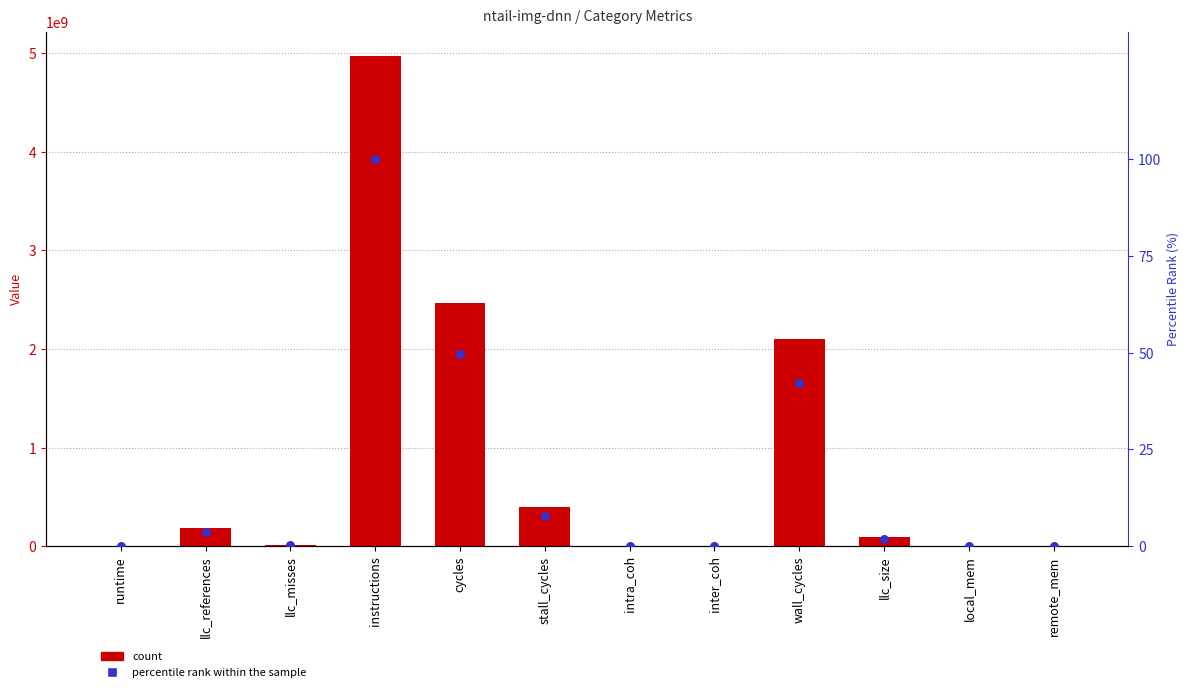

Which series has the largest total across all categories?

ntail-img-dnn